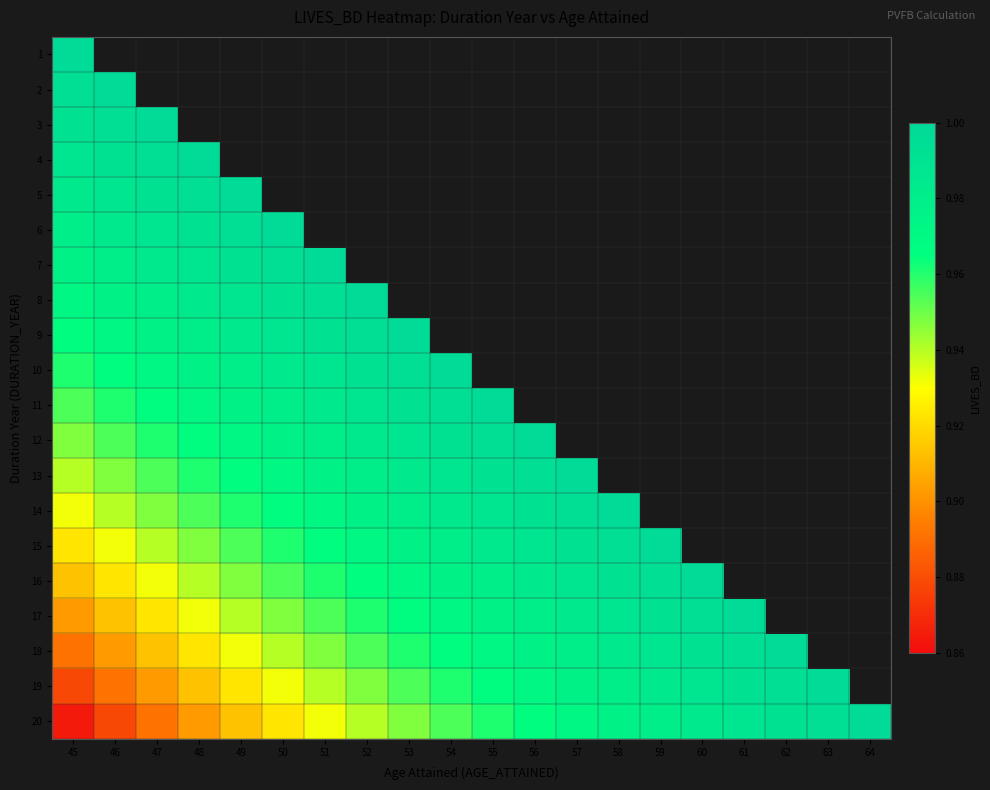

Reading left to right, what are all the values shown in this chart?

1: 45=1.0	46=0.0	47=0.0	48=0.0	49=0.0	50=0.0	51=0.0	52=0.0	53=0.0	54=0.0	55=0.0	56=0.0	57=0.0	58=0.0	59=0.0	60=0.0	61=0.0	62=0.0	63=0.0	64=0.0
2: 45=1.0	46=1.0	47=0.0	48=0.0	49=0.0	50=0.0	51=0.0	52=0.0	53=0.0	54=0.0	55=0.0	56=0.0	57=0.0	58=0.0	59=0.0	60=0.0	61=0.0	62=0.0	63=0.0	64=0.0
3: 45=1.0	46=1.0	47=1.0	48=0.0	49=0.0	50=0.0	51=0.0	52=0.0	53=0.0	54=0.0	55=0.0	56=0.0	57=0.0	58=0.0	59=0.0	60=0.0	61=0.0	62=0.0	63=0.0	64=0.0
4: 45=1.0	46=1.0	47=1.0	48=1.0	49=0.0	50=0.0	51=0.0	52=0.0	53=0.0	54=0.0	55=0.0	56=0.0	57=0.0	58=0.0	59=0.0	60=0.0	61=0.0	62=0.0	63=0.0	64=0.0
5: 45=1.0	46=1.0	47=1.0	48=1.0	49=1.0	50=0.0	51=0.0	52=0.0	53=0.0	54=0.0	55=0.0	56=0.0	57=0.0	58=0.0	59=0.0	60=0.0	61=0.0	62=0.0	63=0.0	64=0.0
6: 45=1.0	46=1.0	47=1.0	48=1.0	49=1.0	50=1.0	51=0.0	52=0.0	53=0.0	54=0.0	55=0.0	56=0.0	57=0.0	58=0.0	59=0.0	60=0.0	61=0.0	62=0.0	63=0.0	64=0.0
7: 45=1.0	46=1.0	47=1.0	48=1.0	49=1.0	50=1.0	51=1.0	52=0.0	53=0.0	54=0.0	55=0.0	56=0.0	57=0.0	58=0.0	59=0.0	60=0.0	61=0.0	62=0.0	63=0.0	64=0.0
8: 45=1.0	46=1.0	47=1.0	48=1.0	49=1.0	50=1.0	51=1.0	52=1.0	53=0.0	54=0.0	55=0.0	56=0.0	57=0.0	58=0.0	59=0.0	60=0.0	61=0.0	62=0.0	63=0.0	64=0.0
9: 45=1.0	46=1.0	47=1.0	48=1.0	49=1.0	50=1.0	51=1.0	52=1.0	53=1.0	54=0.0	55=0.0	56=0.0	57=0.0	58=0.0	59=0.0	60=0.0	61=0.0	62=0.0	63=0.0	64=0.0
10: 45=1.0	46=1.0	47=1.0	48=1.0	49=1.0	50=1.0	51=1.0	52=1.0	53=1.0	54=1.0	55=0.0	56=0.0	57=0.0	58=0.0	59=0.0	60=0.0	61=0.0	62=0.0	63=0.0	64=0.0
11: 45=1.0	46=1.0	47=1.0	48=1.0	49=1.0	50=1.0	51=1.0	52=1.0	53=1.0	54=1.0	55=1.0	56=0.0	57=0.0	58=0.0	59=0.0	60=0.0	61=0.0	62=0.0	63=0.0	64=0.0
12: 45=0.9	46=1.0	47=1.0	48=1.0	49=1.0	50=1.0	51=1.0	52=1.0	53=1.0	54=1.0	55=1.0	56=1.0	57=0.0	58=0.0	59=0.0	60=0.0	61=0.0	62=0.0	63=0.0	64=0.0
13: 45=0.9	46=0.9	47=1.0	48=1.0	49=1.0	50=1.0	51=1.0	52=1.0	53=1.0	54=1.0	55=1.0	56=1.0	57=1.0	58=0.0	59=0.0	60=0.0	61=0.0	62=0.0	63=0.0	64=0.0
14: 45=0.9	46=0.9	47=0.9	48=1.0	49=1.0	50=1.0	51=1.0	52=1.0	53=1.0	54=1.0	55=1.0	56=1.0	57=1.0	58=1.0	59=0.0	60=0.0	61=0.0	62=0.0	63=0.0	64=0.0
15: 45=0.9	46=0.9	47=0.9	48=0.9	49=1.0	50=1.0	51=1.0	52=1.0	53=1.0	54=1.0	55=1.0	56=1.0	57=1.0	58=1.0	59=1.0	60=0.0	61=0.0	62=0.0	63=0.0	64=0.0
16: 45=0.9	46=0.9	47=0.9	48=0.9	49=0.9	50=1.0	51=1.0	52=1.0	53=1.0	54=1.0	55=1.0	56=1.0	57=1.0	58=1.0	59=1.0	60=1.0	61=0.0	62=0.0	63=0.0	64=0.0
17: 45=0.9	46=0.9	47=0.9	48=0.9	49=0.9	50=0.9	51=1.0	52=1.0	53=1.0	54=1.0	55=1.0	56=1.0	57=1.0	58=1.0	59=1.0	60=1.0	61=1.0	62=0.0	63=0.0	64=0.0
18: 45=0.9	46=0.9	47=0.9	48=0.9	49=0.9	50=0.9	51=0.9	52=1.0	53=1.0	54=1.0	55=1.0	56=1.0	57=1.0	58=1.0	59=1.0	60=1.0	61=1.0	62=1.0	63=0.0	64=0.0
19: 45=0.9	46=0.9	47=0.9	48=0.9	49=0.9	50=0.9	51=0.9	52=0.9	53=1.0	54=1.0	55=1.0	56=1.0	57=1.0	58=1.0	59=1.0	60=1.0	61=1.0	62=1.0	63=1.0	64=0.0
20: 45=0.9	46=0.9	47=0.9	48=0.9	49=0.9	50=0.9	51=0.9	52=0.9	53=0.9	54=1.0	55=1.0	56=1.0	57=1.0	58=1.0	59=1.0	60=1.0	61=1.0	62=1.0	63=1.0	64=1.0